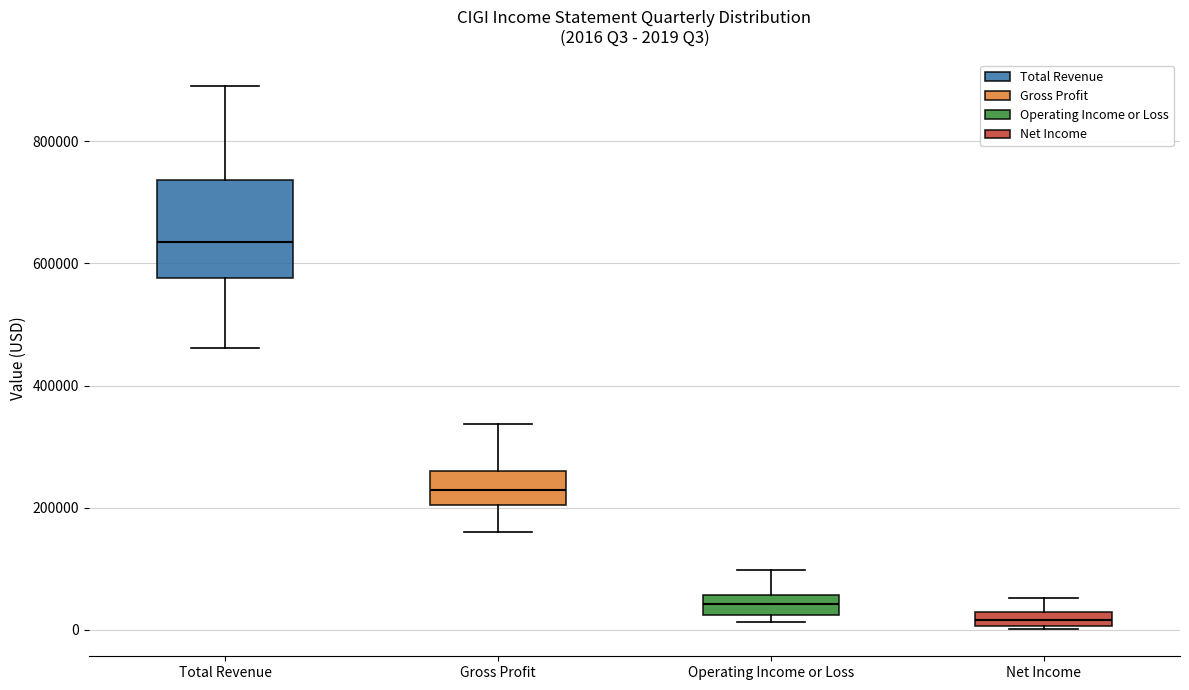

Which box has the highest median line?

Total Revenue